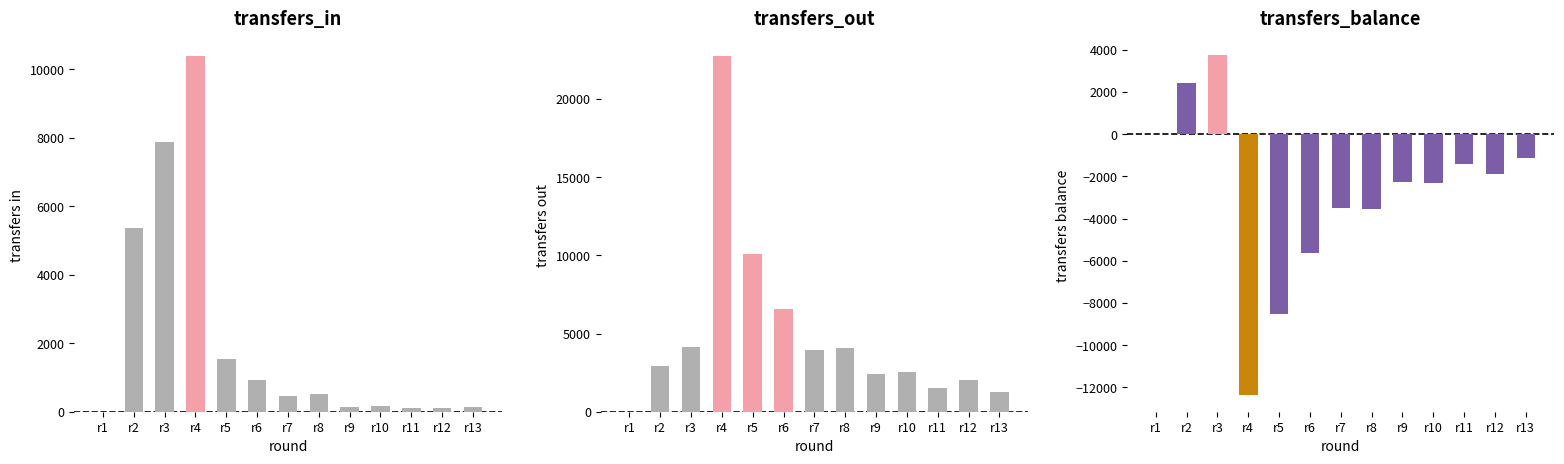

What is the sum of all transfers_in values?

27739